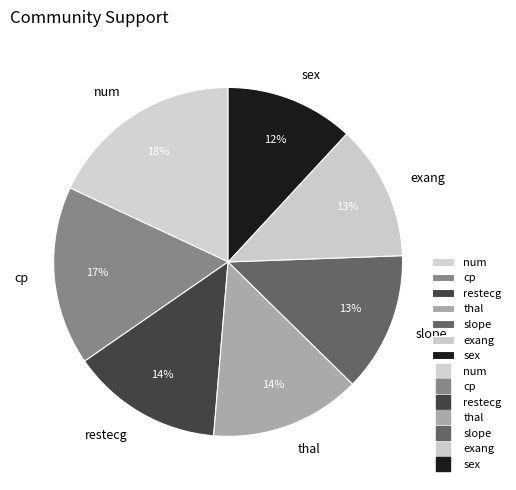

Combined, do restecg and exang account for over 50%?

No